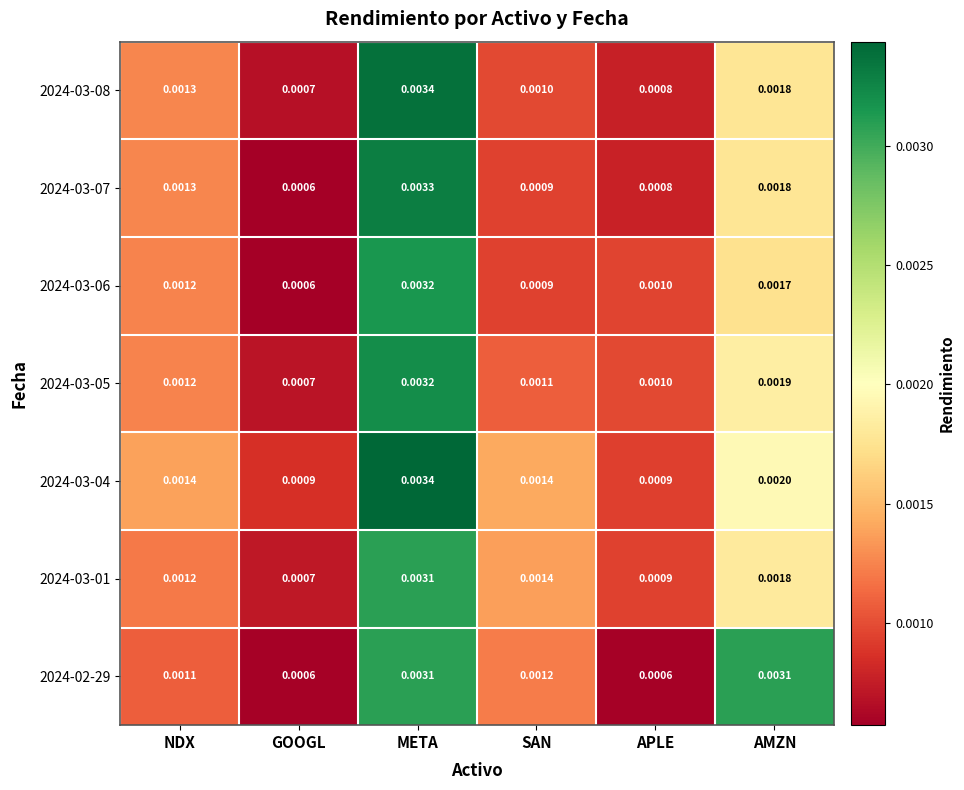

List the labels in order of 2024-03-01 value, smallest first.

GOOGL, APLE, NDX, SAN, AMZN, META